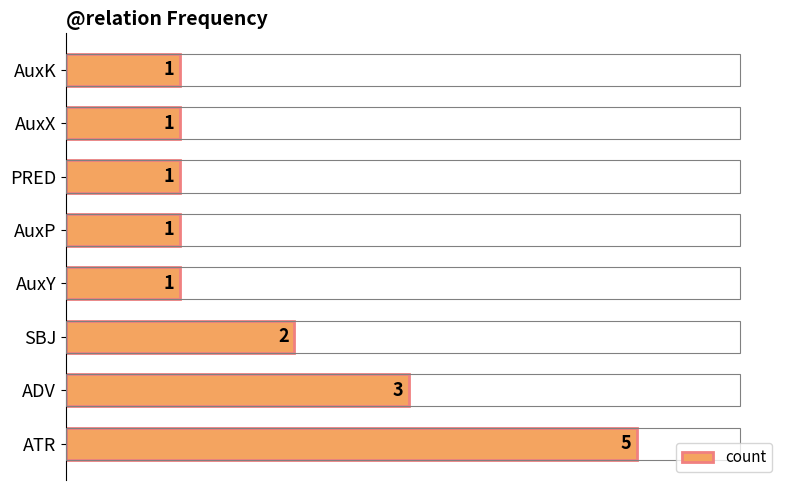

At which label is the value closest to 3?

ADV